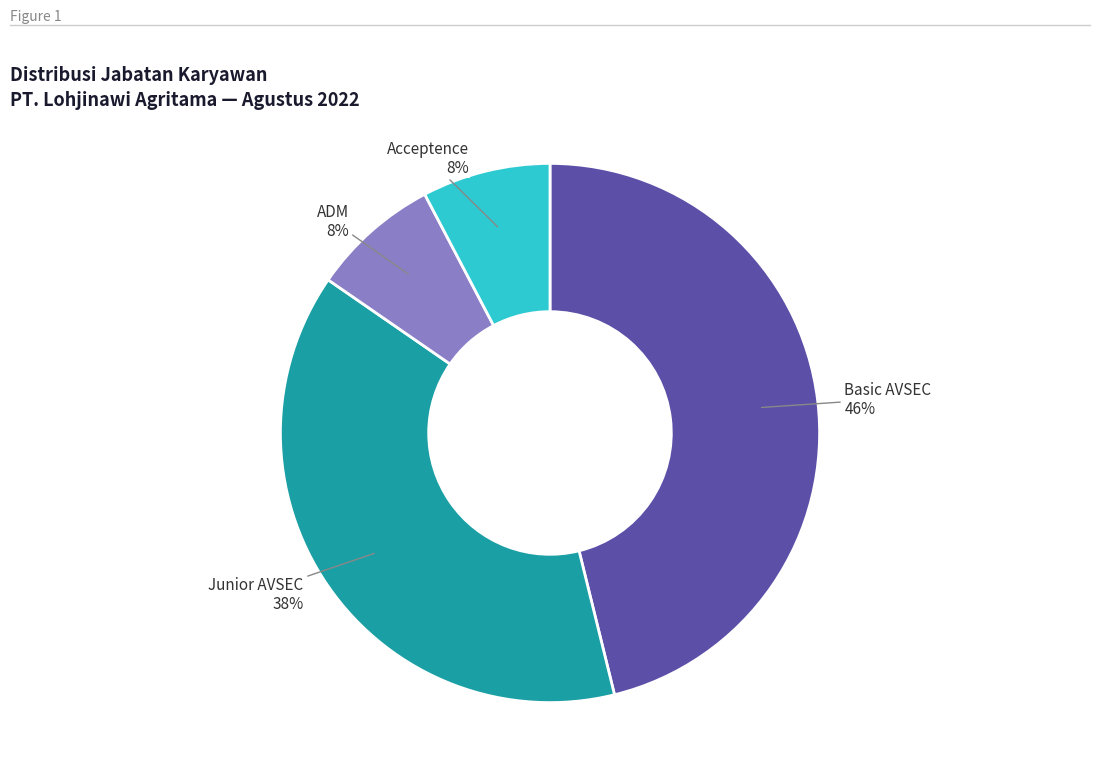

To the nearest percent, what portion does Basic AVSEC 46% represent?

46%